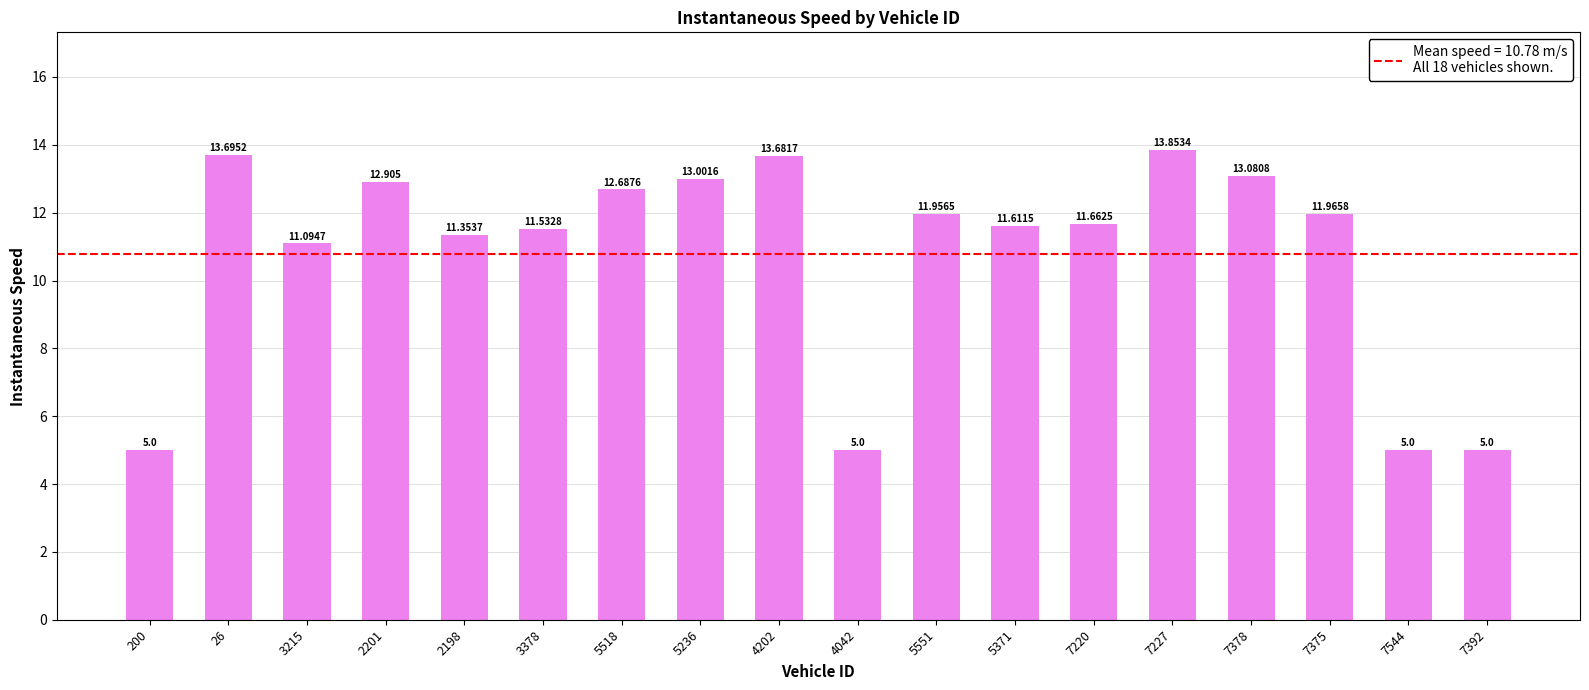

List the labels in order of value, smallest first.

200, 4042, 7544, 7392, 3215, 2198, 3378, 5371, 7220, 5551, 7375, 5518, 2201, 5236, 7378, 4202, 26, 7227